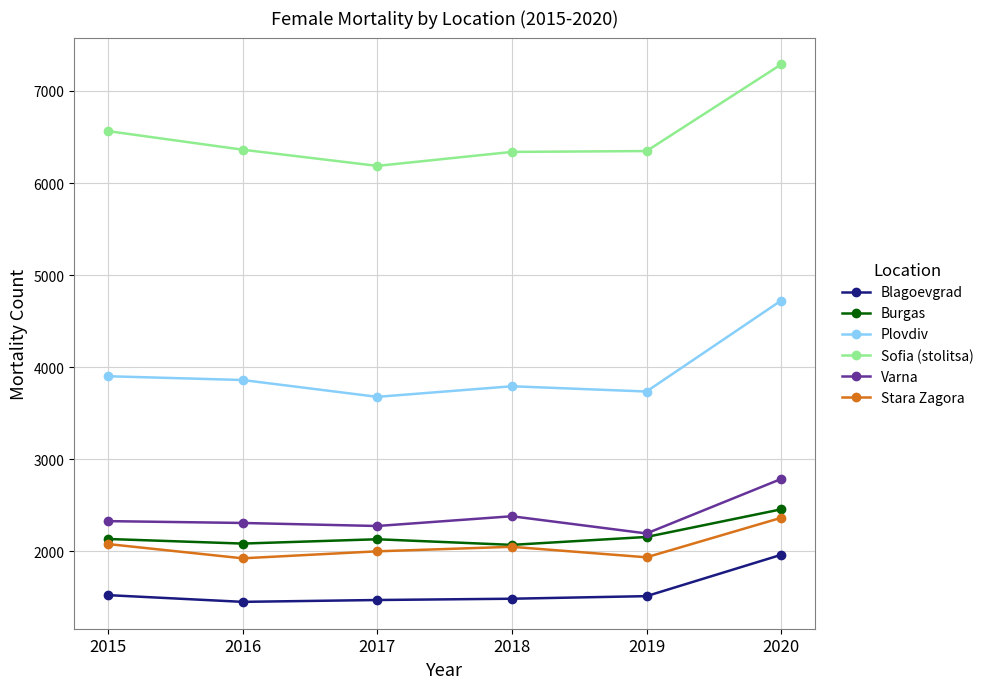

What is the sum of the Varna values at 2018 and 2015?

4707